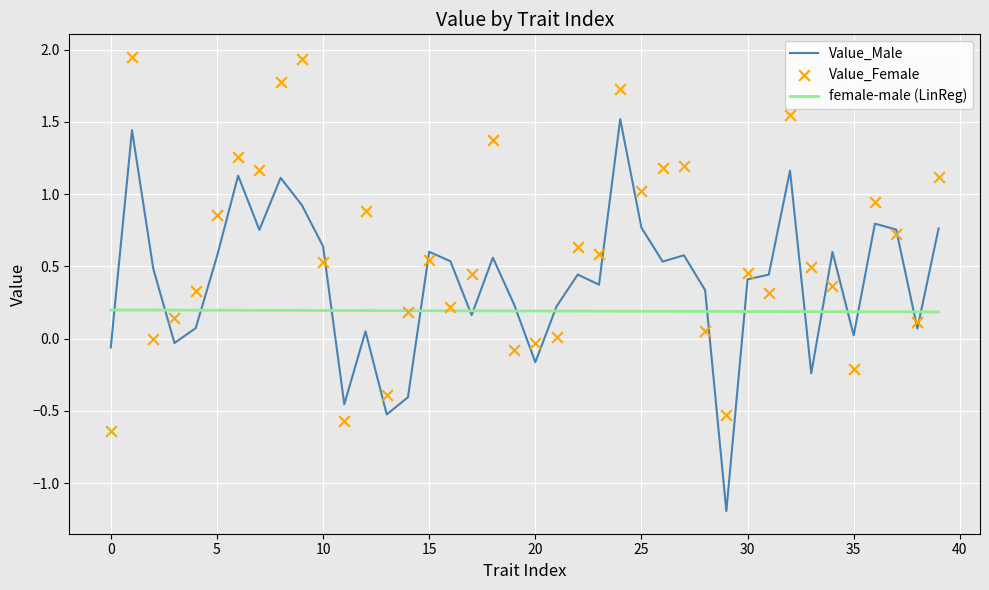

What are all the series names shown in the legend?

Value_Male, female-male (LinReg), Value_Female